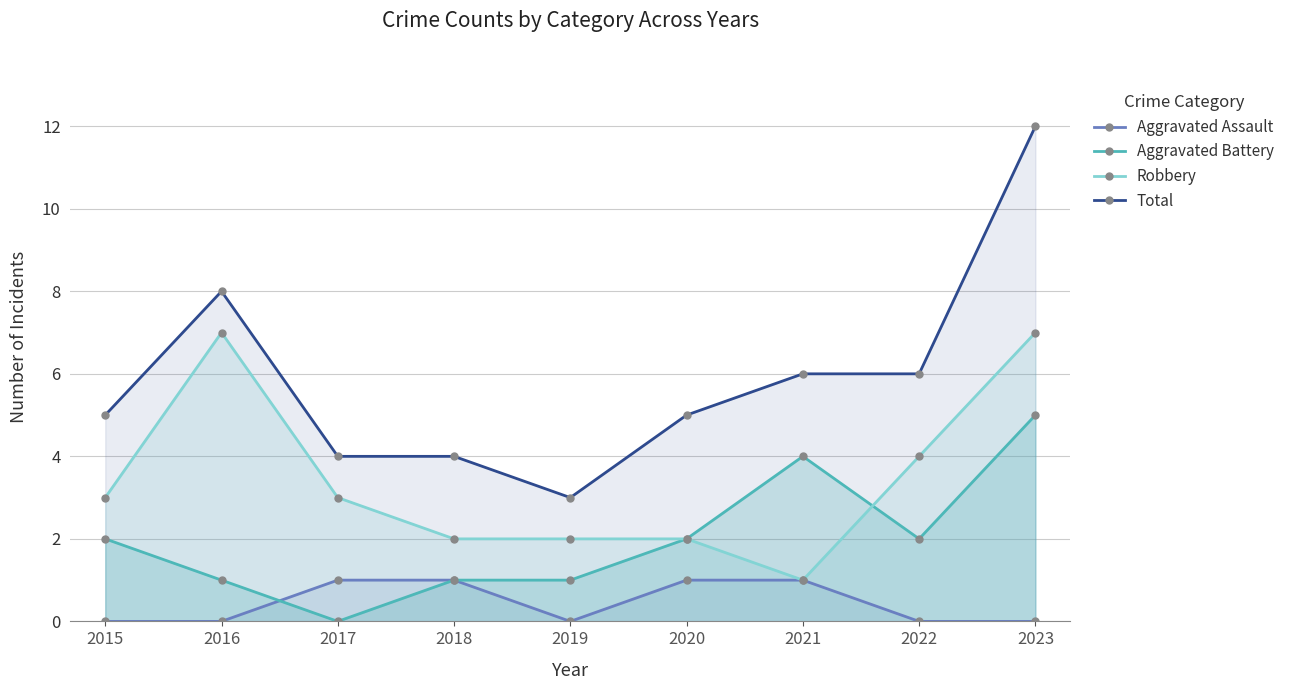

Count the Aggravated Assault values in the range 0 to 1.

9